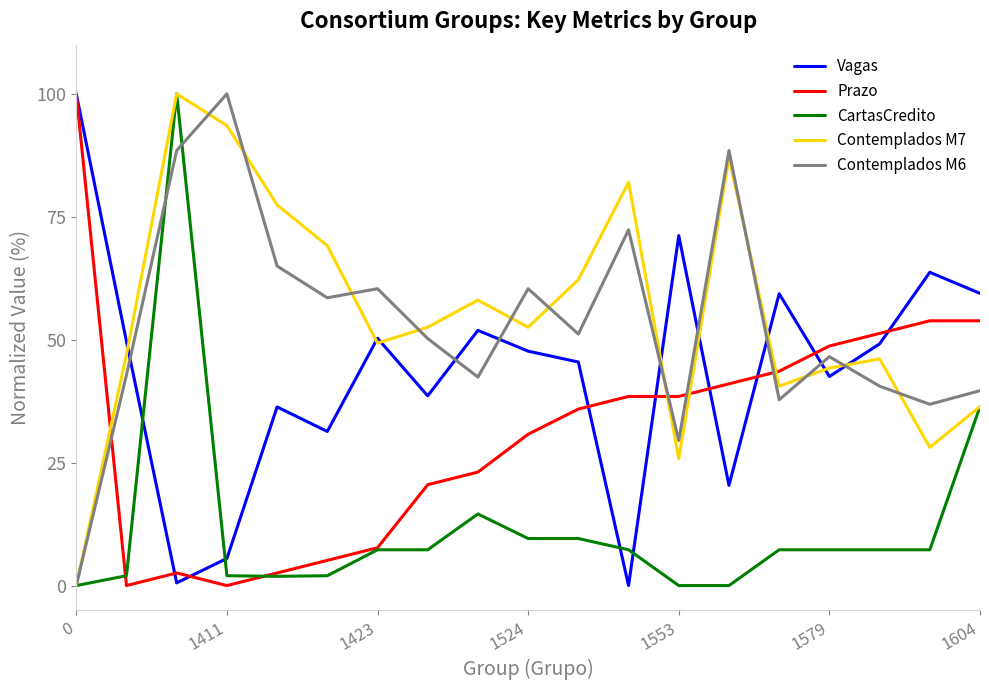

After their last crossing, which series has the higher values: Contemplados M6 or Vagas?

Vagas